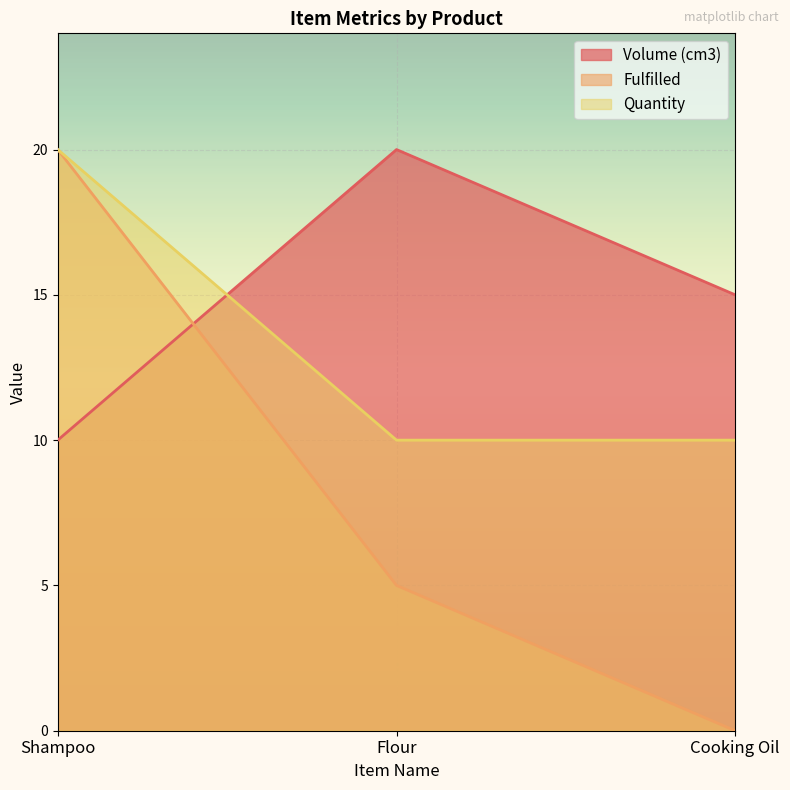

The Volume (cm3) series shows 17 at Shampoo. True or false?

False